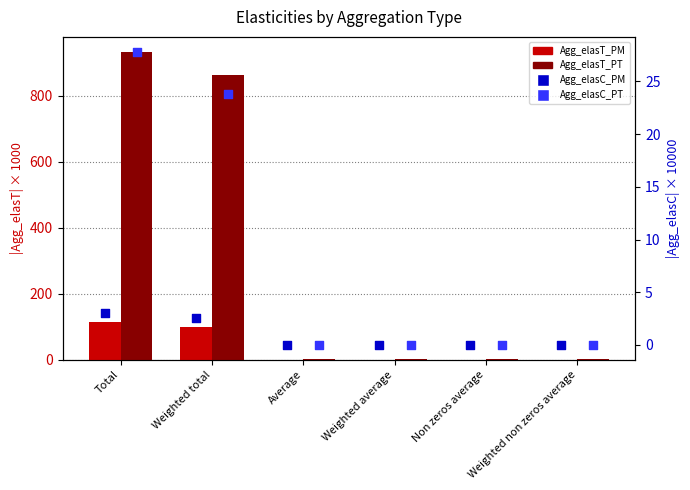

Which series contains the highest Y value?

Agg_elasT_PT